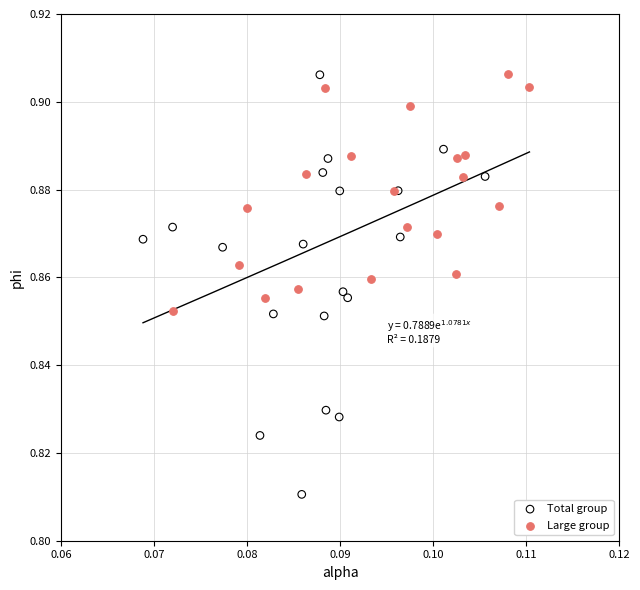

Which series has the widest spread of Y values?

Total group